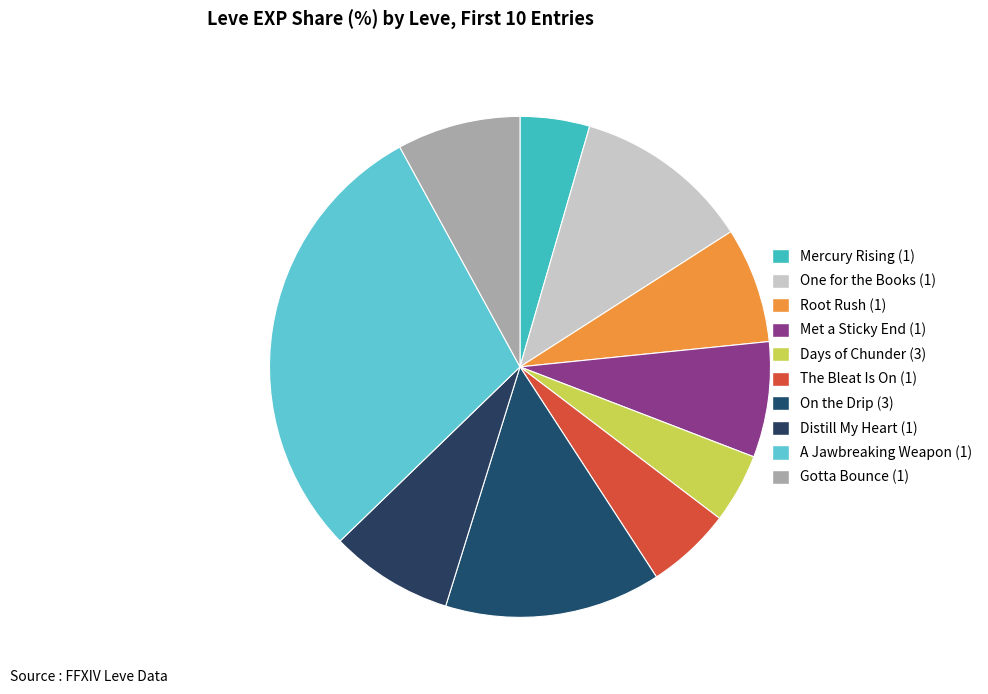

To the nearest percent, what portion does Distill My Heart (1) represent?

8%